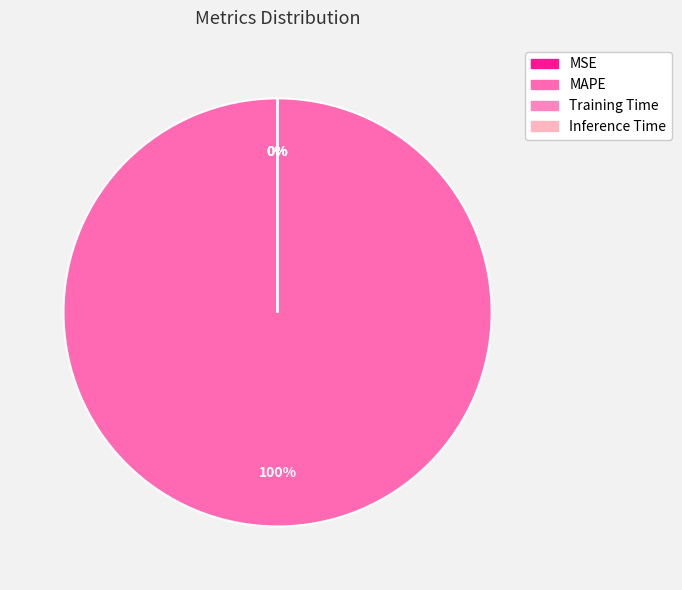

What is the smallest slice in the pie chart?

Inference Time